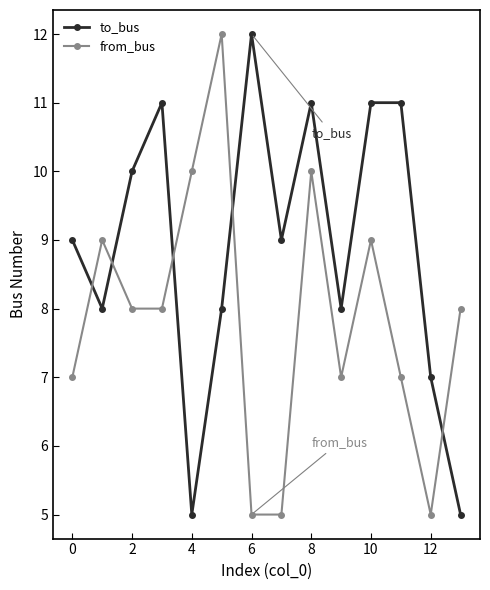

True or false: from_bus and to_bus intersect in this chart.

True